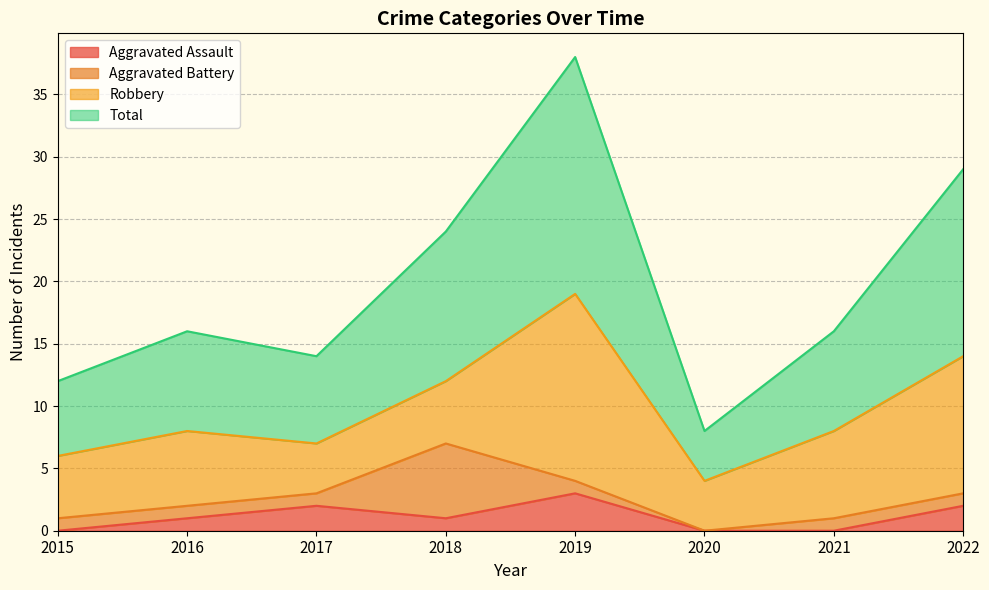

Does the chart display data point markers on the line(s)?

No